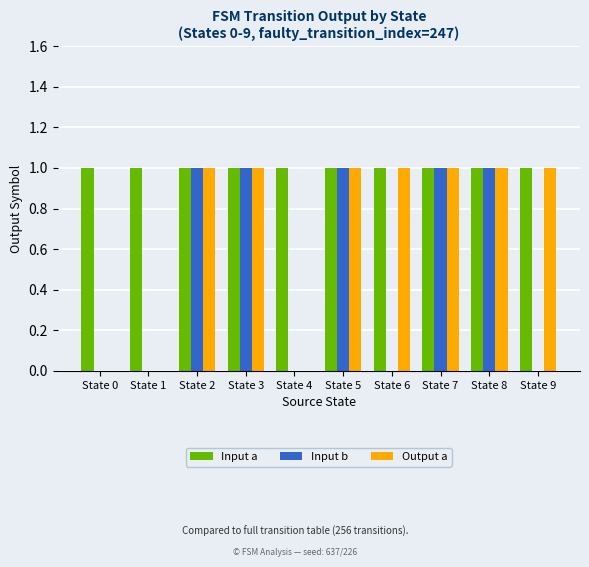

What is the difference between the Input b values at State 9 and State 5?

1